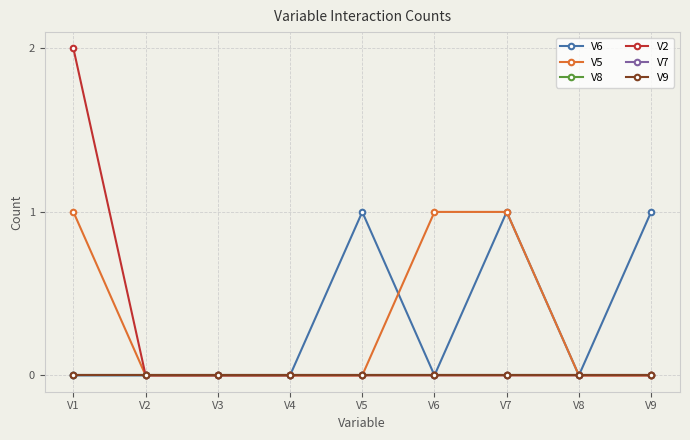

Does the chart display data point markers on the line(s)?

Yes